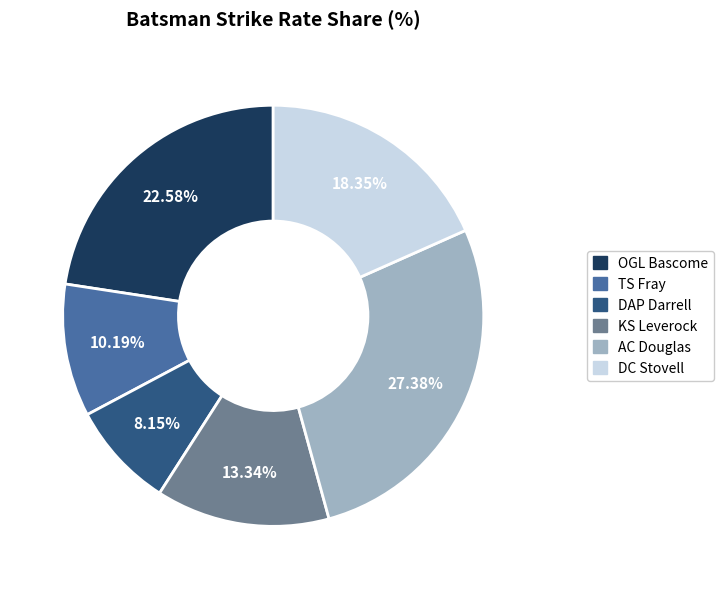

Count the number of slices in the pie.

6